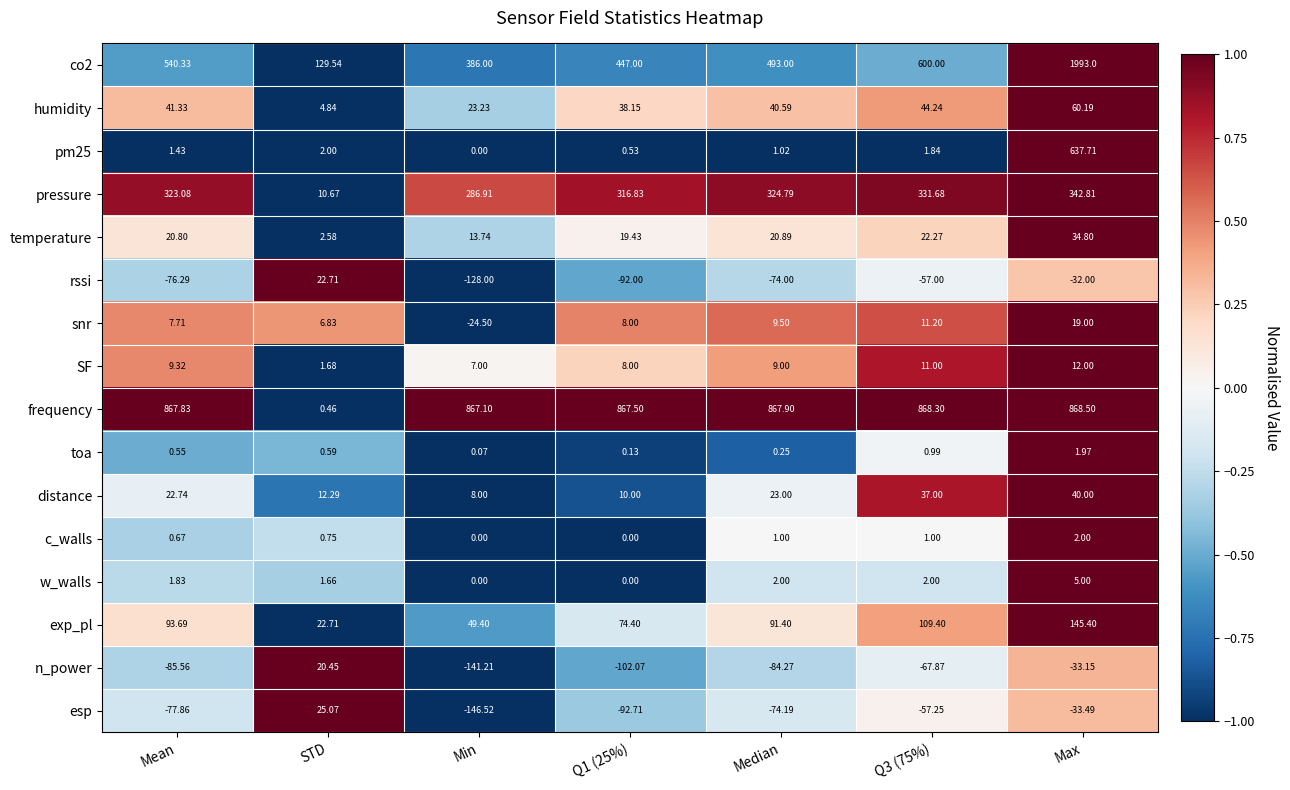

Between STD and Max, which series saw the biggest shift?

co2